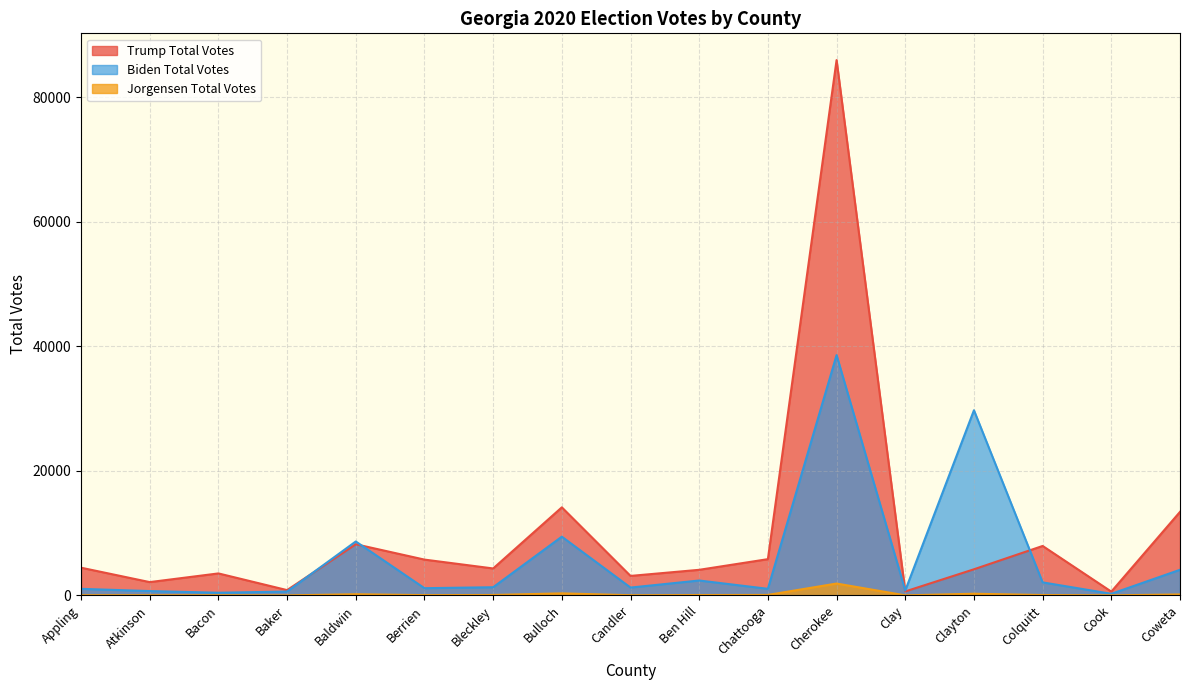

List the series in order of their peak value, lowest first.

Jorgensen Total Votes, Biden Total Votes, Trump Total Votes